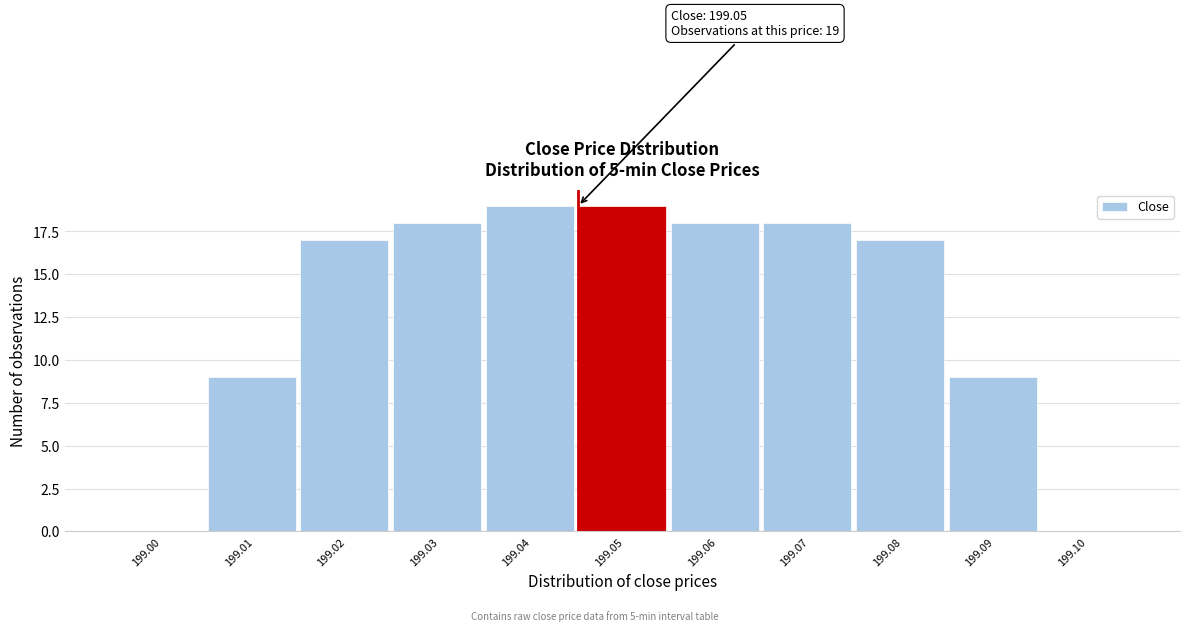

Reading right to left, transcribe all the data shown in this chart.

199.10=0	199.09=9	199.08=17	199.07=18	199.06=18	199.05=19	199.04=19	199.03=18	199.02=17	199.01=9	199.00=0